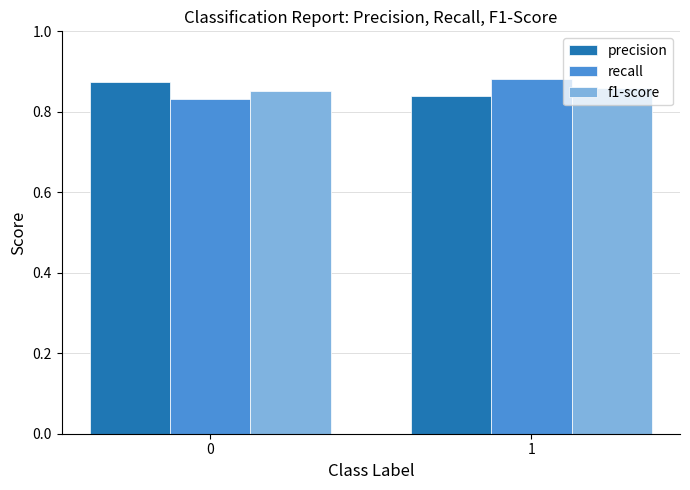

What is the total value across all series at 0?

2.6